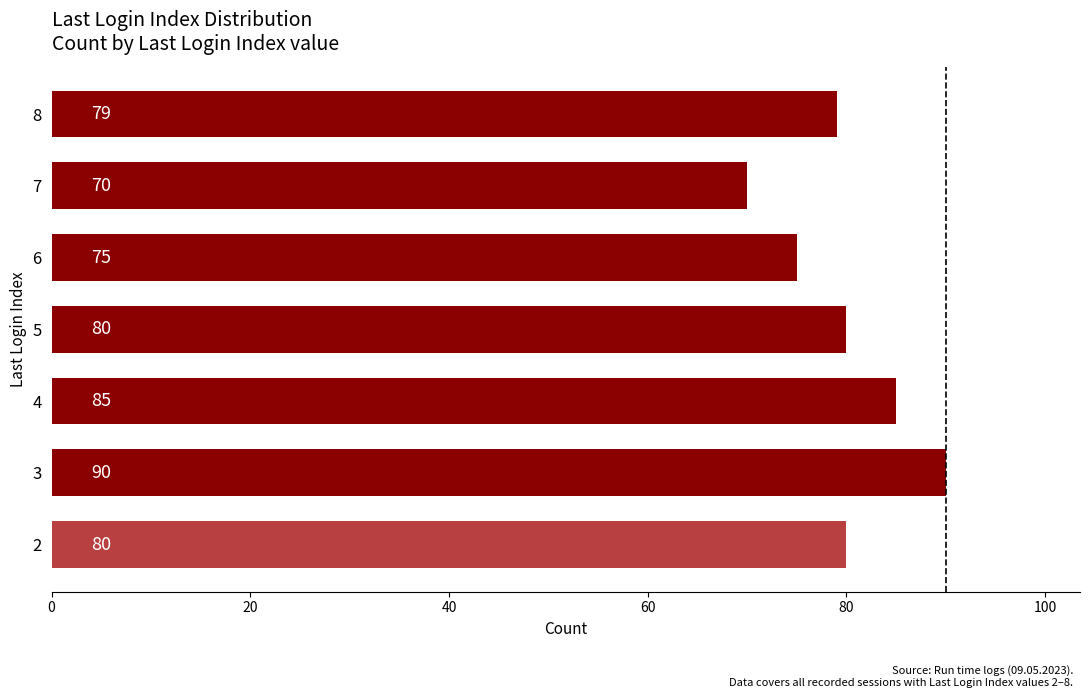

What is the difference between the maximum and minimum values?

20